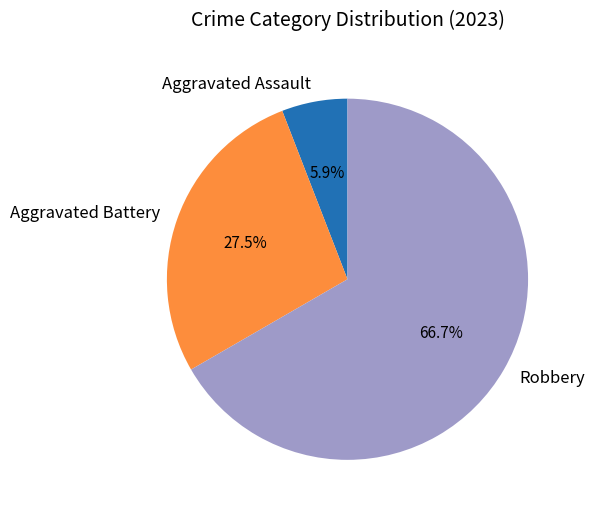

Is it true that Aggravated Assault is 6% of the pie?

True